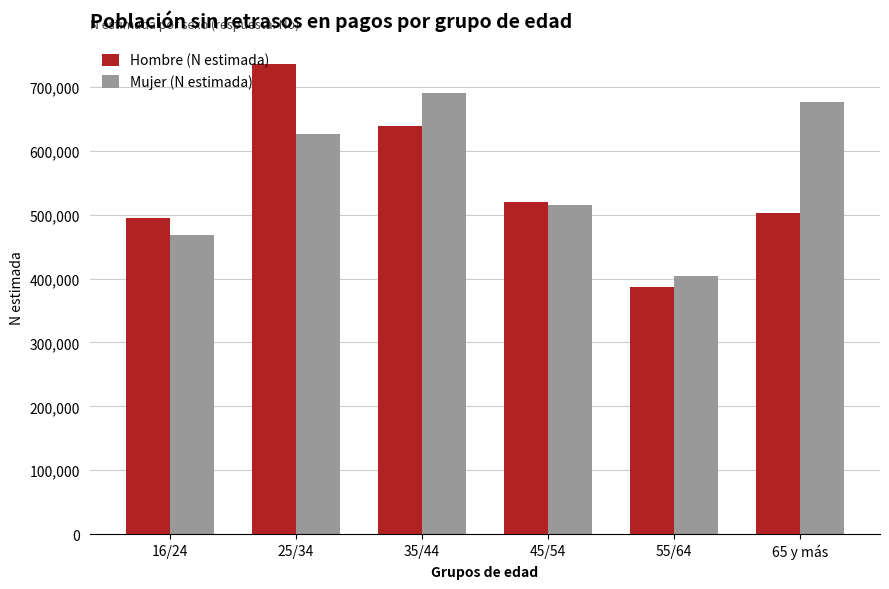

Reading right to left, transcribe all the data shown in this chart.

Hombre (N estimada): 65 y más=502466	55/64=386710	45/54=519147	35/44=638668	25/34=735489	16/24=494064
Mujer (N estimada): 65 y más=676842	55/64=403986	45/54=515642	35/44=689744	25/34=625494	16/24=467489